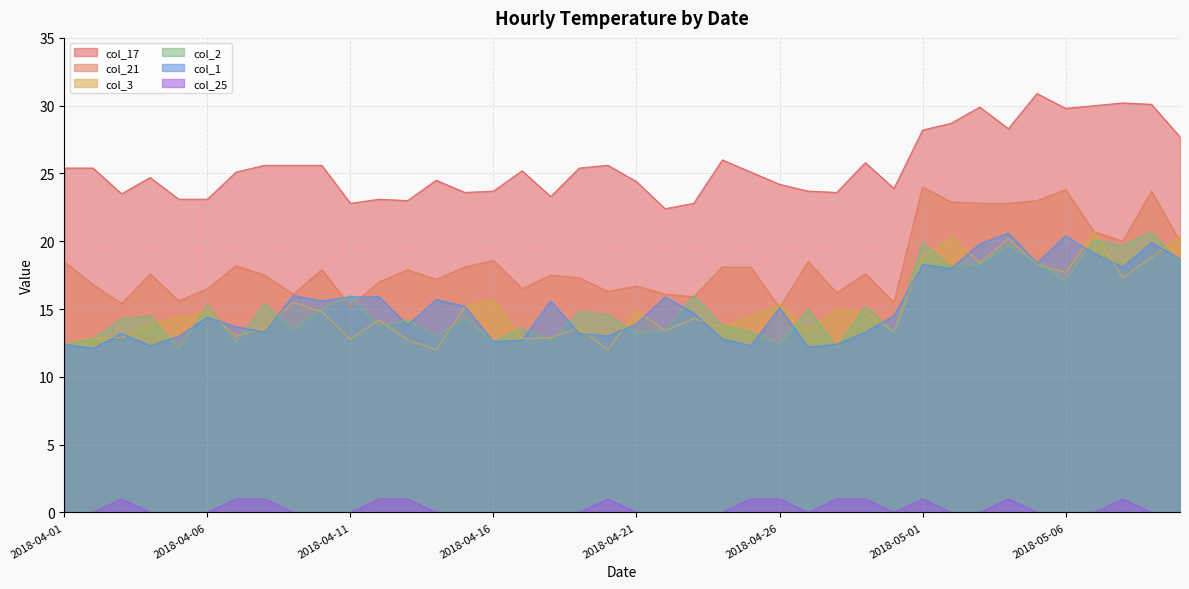

Where is the first local minimum for col_17?

2018-04-03